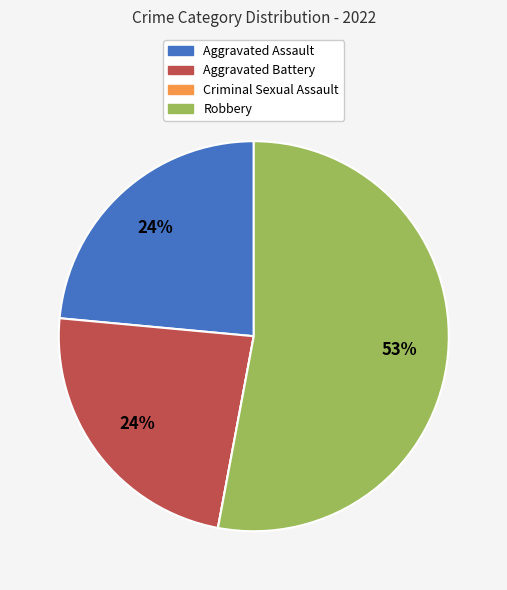

Which category has the biggest portion of the pie?

Robbery